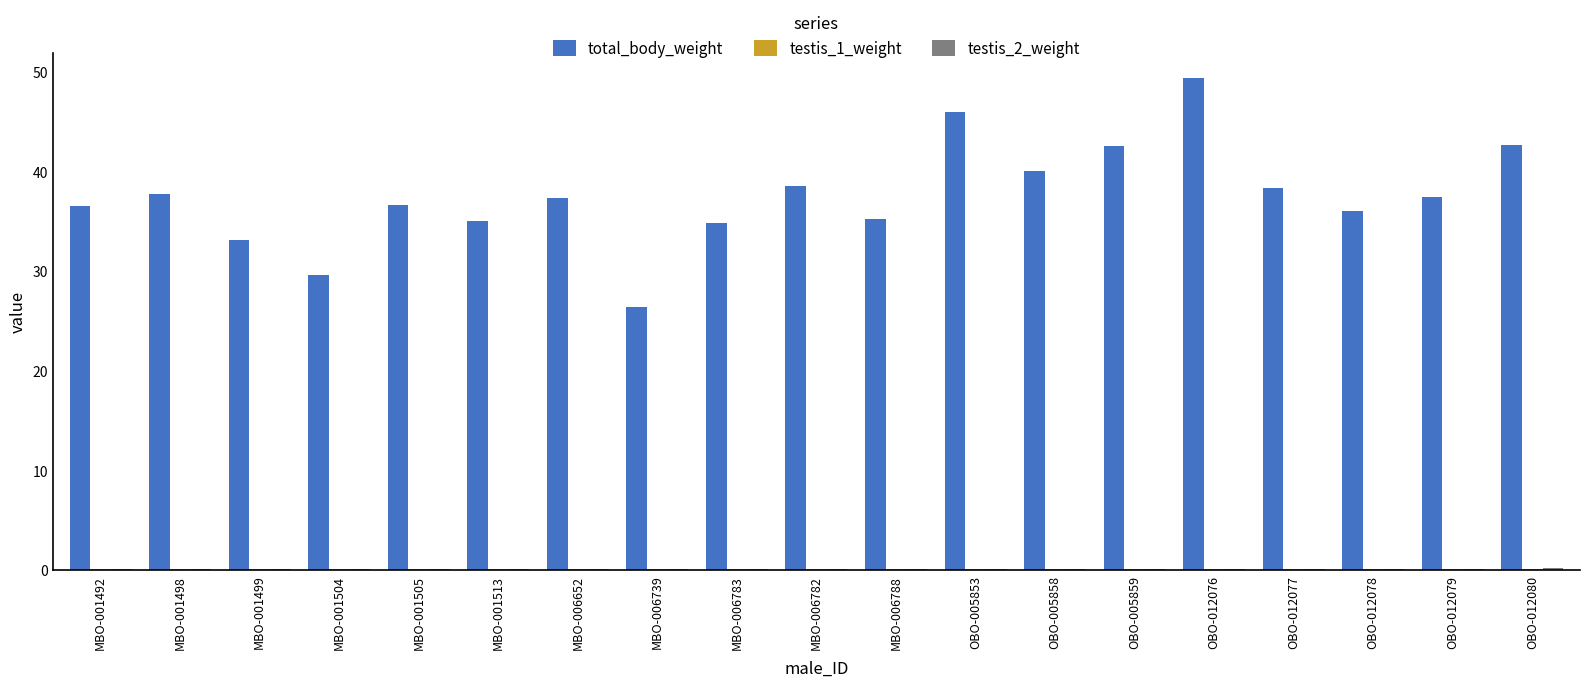

Count the number of data series in this chart.

3